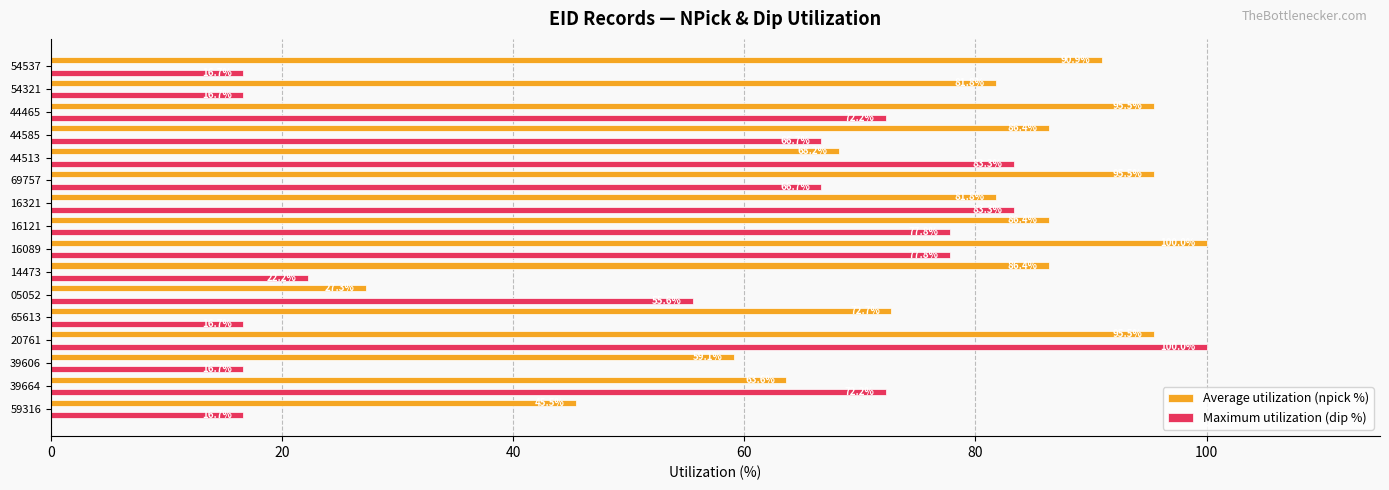

Which series has the largest total across all categories?

Average utilization (npick %)